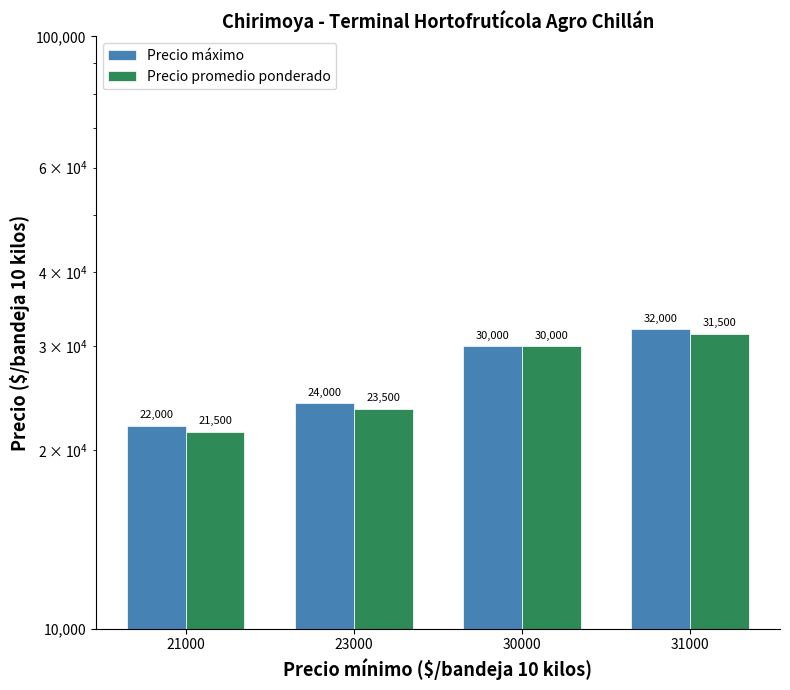

The Precio promedio ponderado series shows 30000 at 30000. True or false?

True